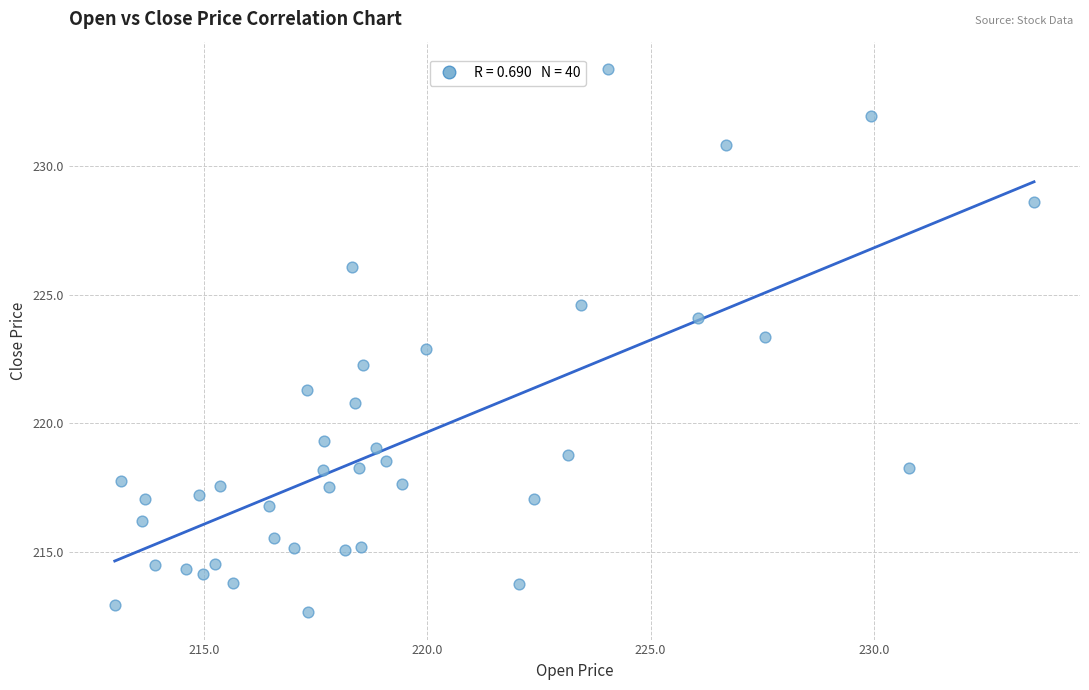

What is the range of X values (max minus min)?

20.6